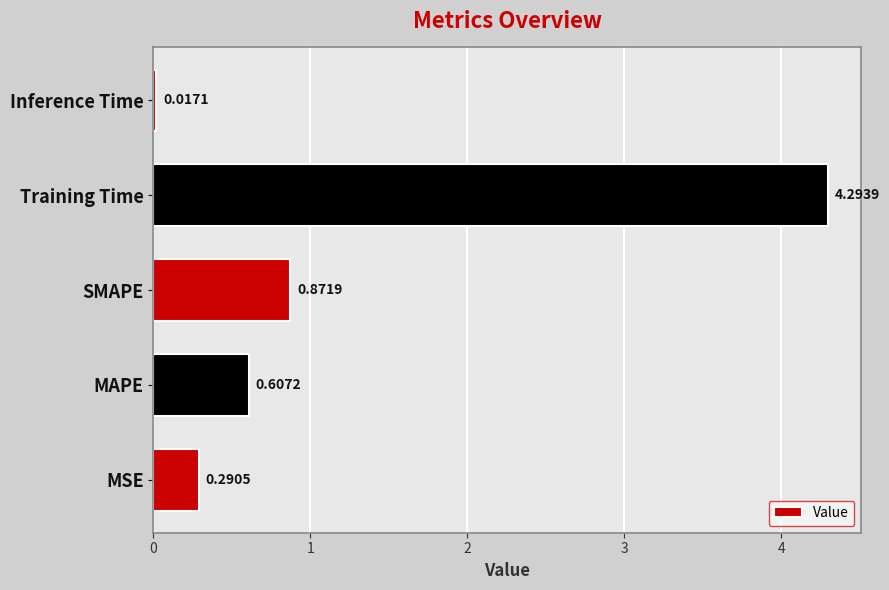

List the labels in order of value, smallest first.

Inference Time, MSE, MAPE, SMAPE, Training Time